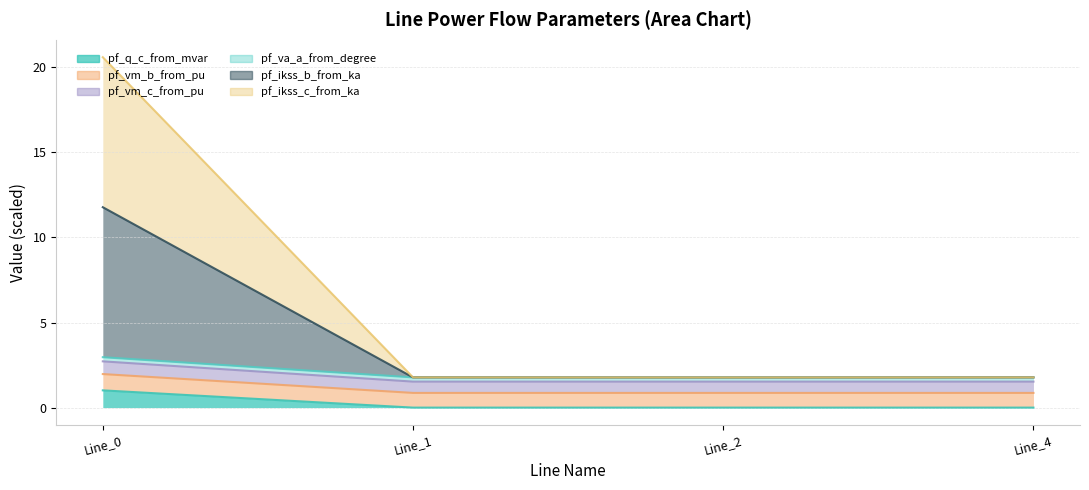

The pf_q_c_from_mvar series shows 0.4 at Line_4. True or false?

False